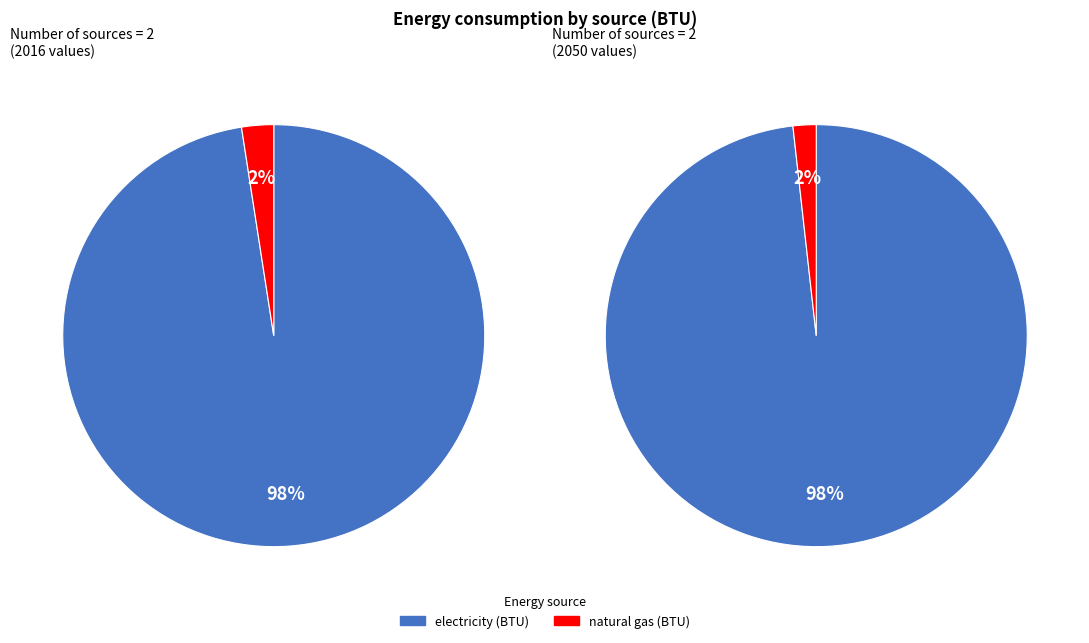

To the nearest percent, what portion does electricity (BTU) represent?

98%